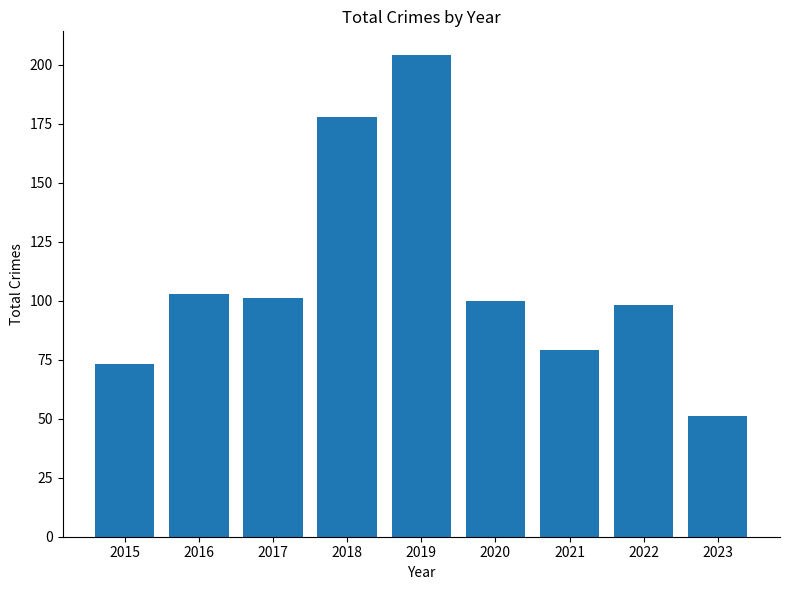

Reading left to right, transcribe all the data shown in this chart.

2015=73	2016=103	2017=101	2018=178	2019=204	2020=100	2021=79	2022=98	2023=51